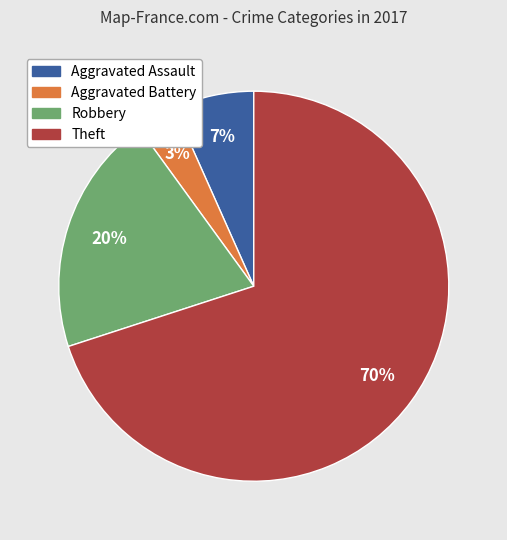

How many slices are in this pie chart?

4